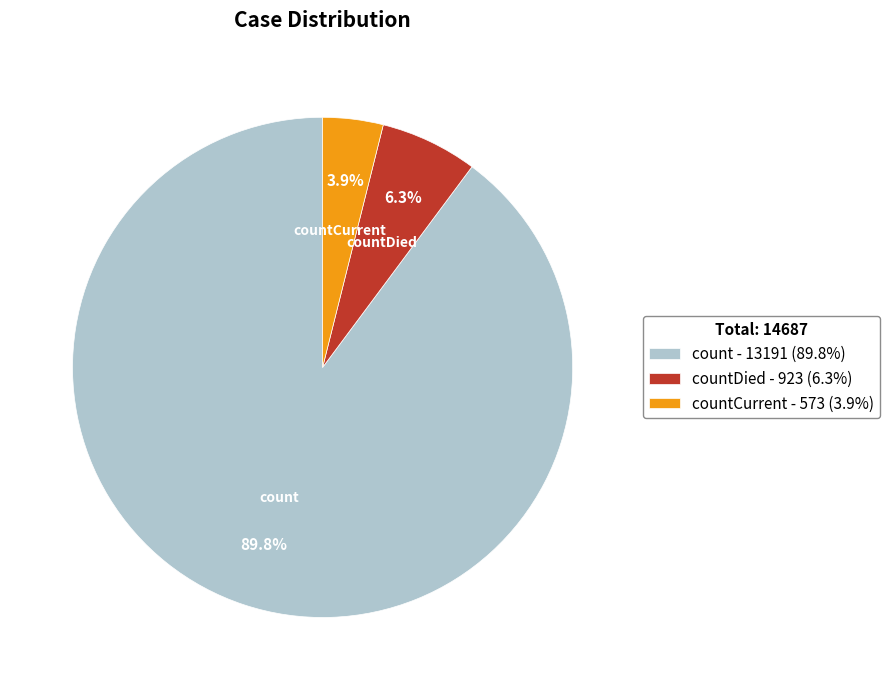

Is there a majority slice in this chart?

Yes